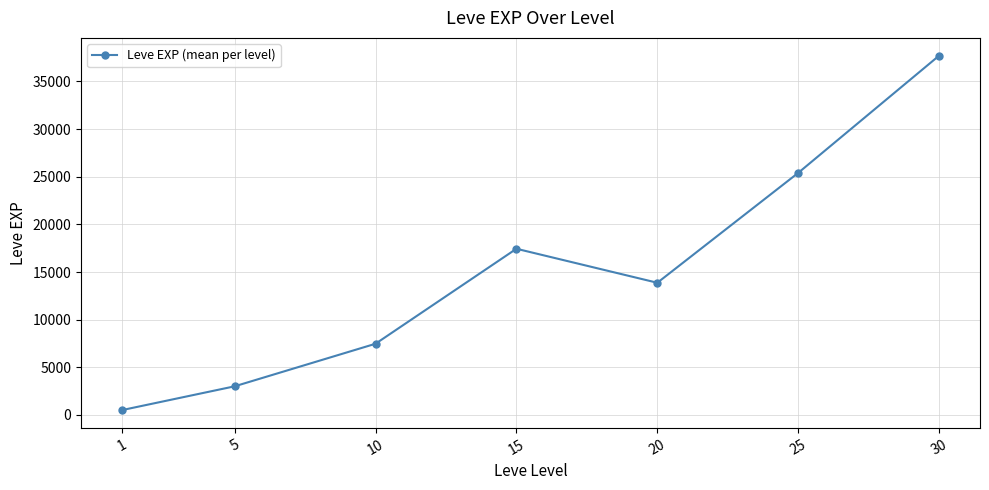

Rank the categories by value from lowest to highest.

1, 5, 10, 20, 15, 25, 30